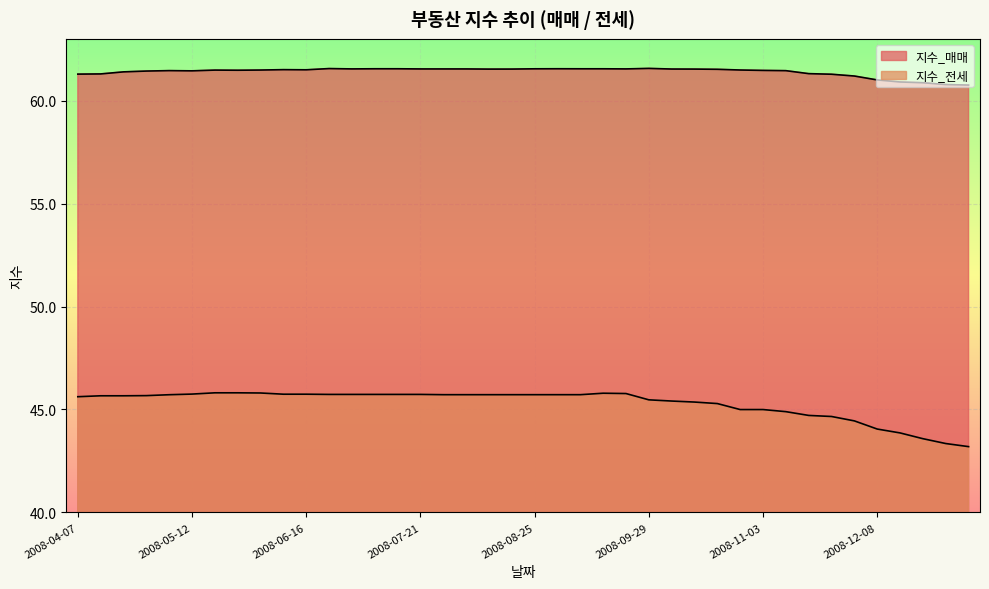

List the labels in order of 지수_전세 value, largest first.

2008-05-19, 2008-05-26, 2008-06-02, 2008-09-15, 2008-09-22, 2008-05-12, 2008-06-09, 2008-06-16, 2008-06-23, 2008-06-30, 2008-07-07, 2008-07-14, 2008-07-21, 2008-07-28, 2008-08-04, 2008-08-11, 2008-08-18, 2008-08-25, 2008-09-01, 2008-09-08, 2008-05-05, 2008-04-28, 2008-04-14, 2008-04-21, 2008-04-07, 2008-09-29, 2008-10-06, 2008-10-13, 2008-10-20, 2008-10-27, 2008-11-03, 2008-11-10, 2008-11-17, 2008-11-24, 2008-12-01, 2008-12-08, 2008-12-15, 2008-12-22, 2008-12-29, 2009-01-05